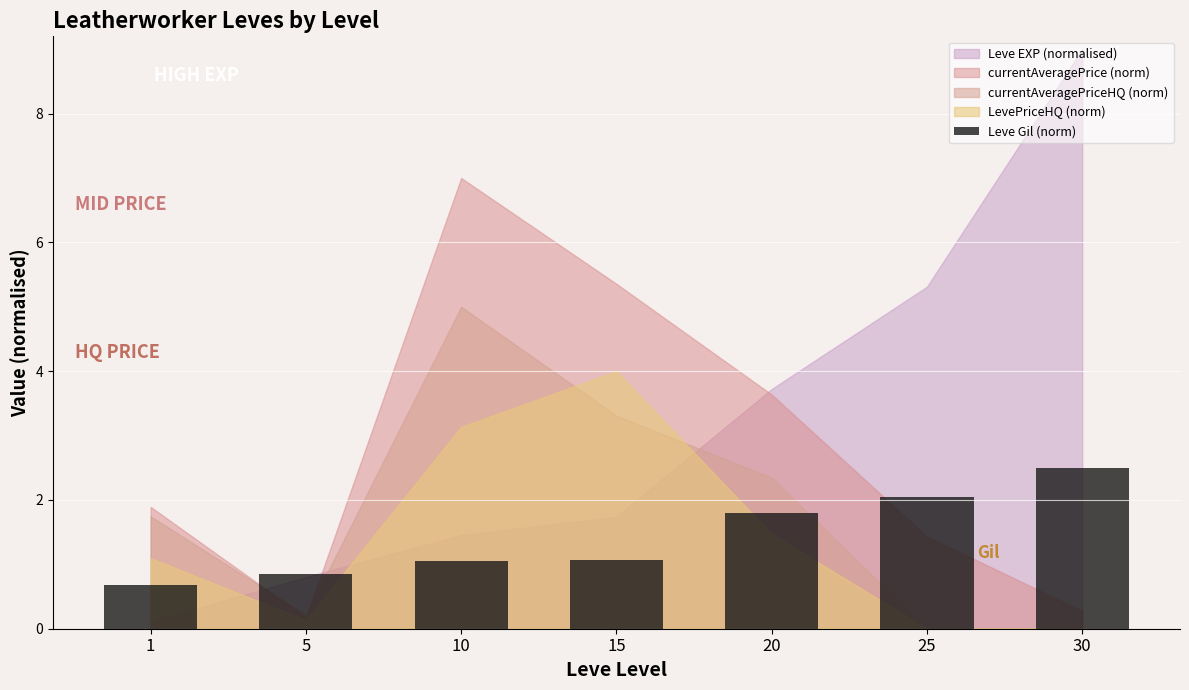

Is it true that the value at 25 is 3.0?

False